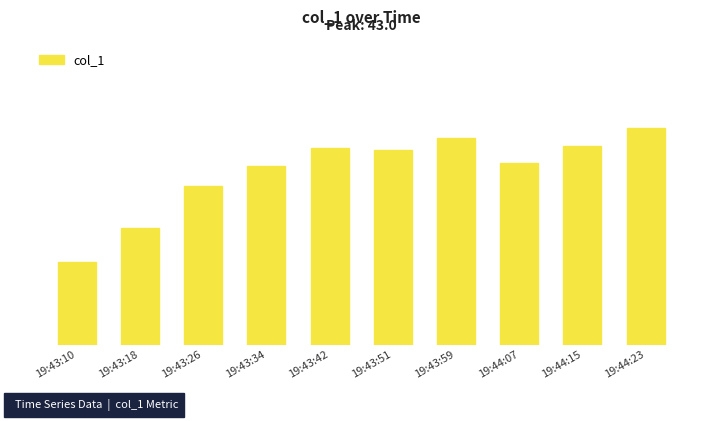

Reading left to right, what are all the values shown in this chart?

16.5	23.2	31.5	35.5	39.0	38.8	41.0	36.0	39.5	43.0